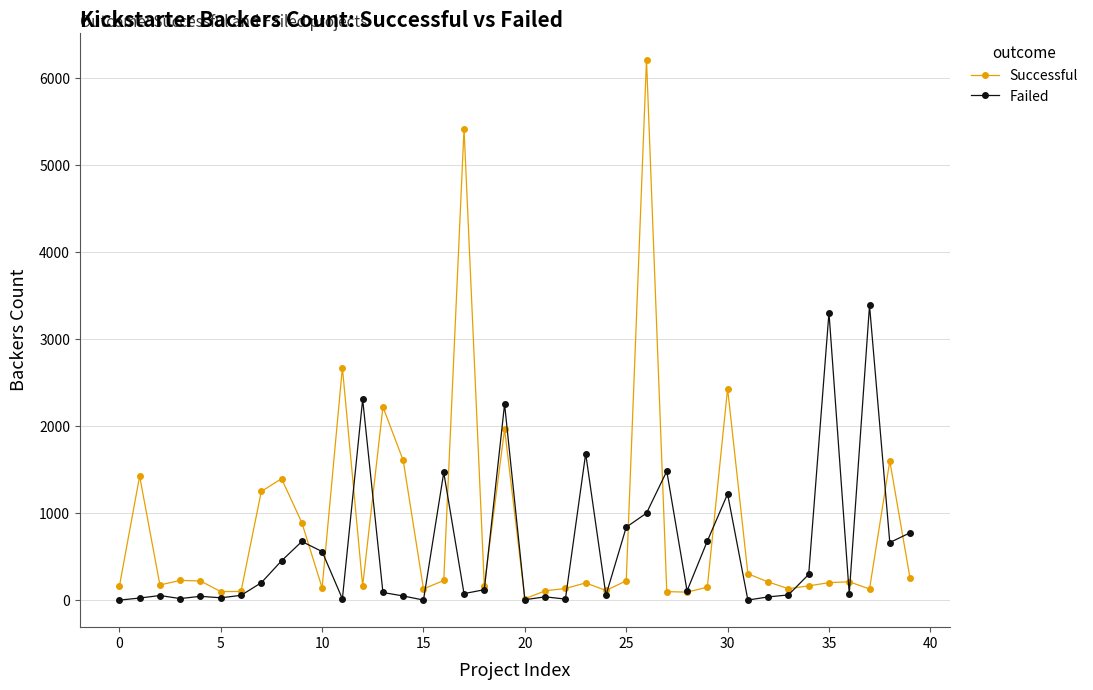

Which series has the largest range (max minus min)?

Successful